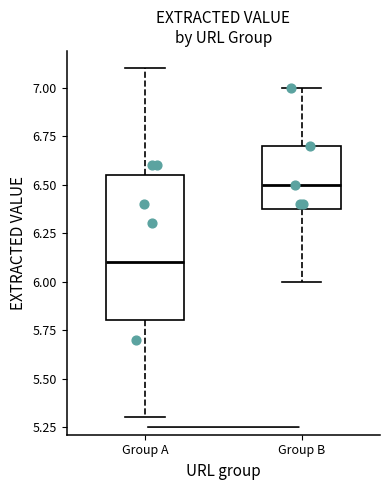

Reading left to right, read every box against the y-axis: the position of its median line, the range the box covers, and the ends of its whiskers. The values are not printed on the chart, so give them approximately, as read against the axis.

Group A: median 6.10, box 5.80 to 6.55, whiskers 5.30 to 7.10
Group B: median 6.50, box 6.40 to 6.70, whiskers 6.00 to 7.00